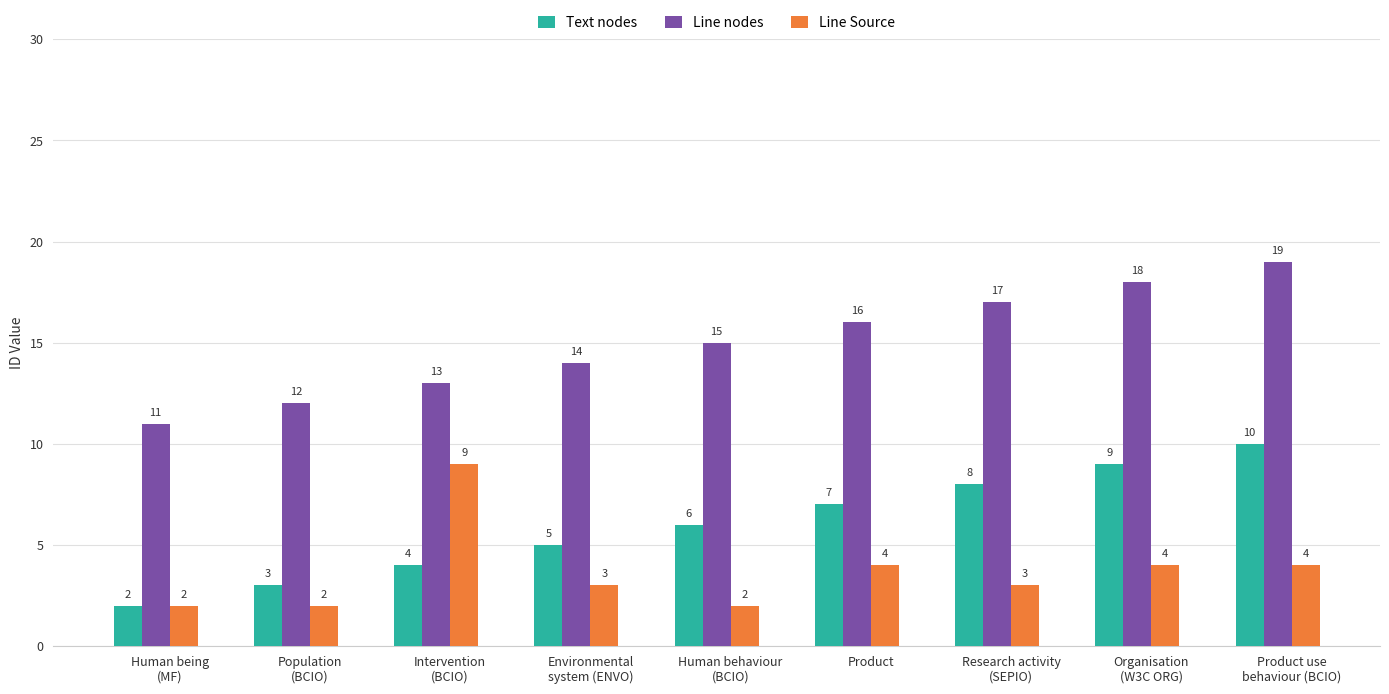

True or false: Line Source has a value of 3 at Human being
(MF).

False